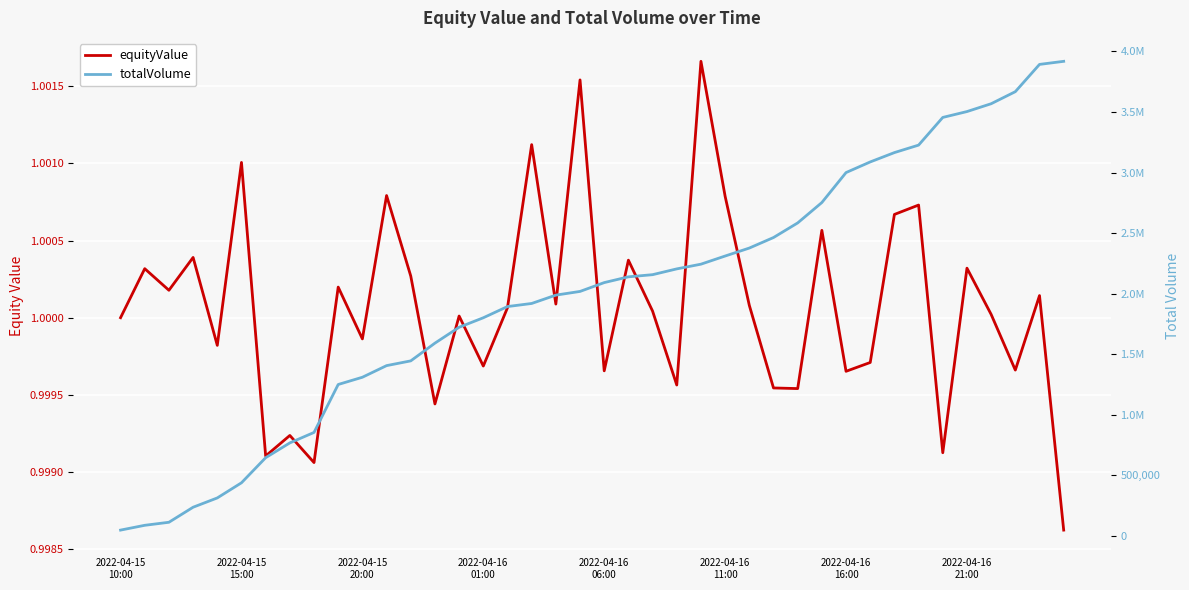

Reading left to right, list all the values displayed in this chart.

equityValue: 1.0	1.0	1.0	1.0	1.0	1.0	1.0	1.0	1.0	1.0	1.0	1.0	1.0	1.0	1.0	1.0	1.0	1.0	1.0	1.0	1.0	1.0	1.0	1.0	1.0	1.0	1.0	1.0	1.0	1.0	1.0	1.0	1.0	1.0	1.0	1.0	1.0	1.0	1.0	1.0
totalVolume: 45431.2	85047.2	110113.0	234438.2	311221.9	436323.9	643609.3	765876.2	852383.6	1248512.3	1308315.7	1404361.5	1443632.1	1590192.5	1721305.1	1799748.6	1892385.3	1917877.2	1986908.8	2017387.7	2090309.4	2137893.6	2155802.8	2203642.8	2242588.5	2309865.8	2375698.5	2462674.4	2583369.0	2751960.6	2999399.6	3087320.5	3164493.8	3226292.7	3455021.9	3503443.1	3568153.8	3667808.2	3893106.0	3918533.7